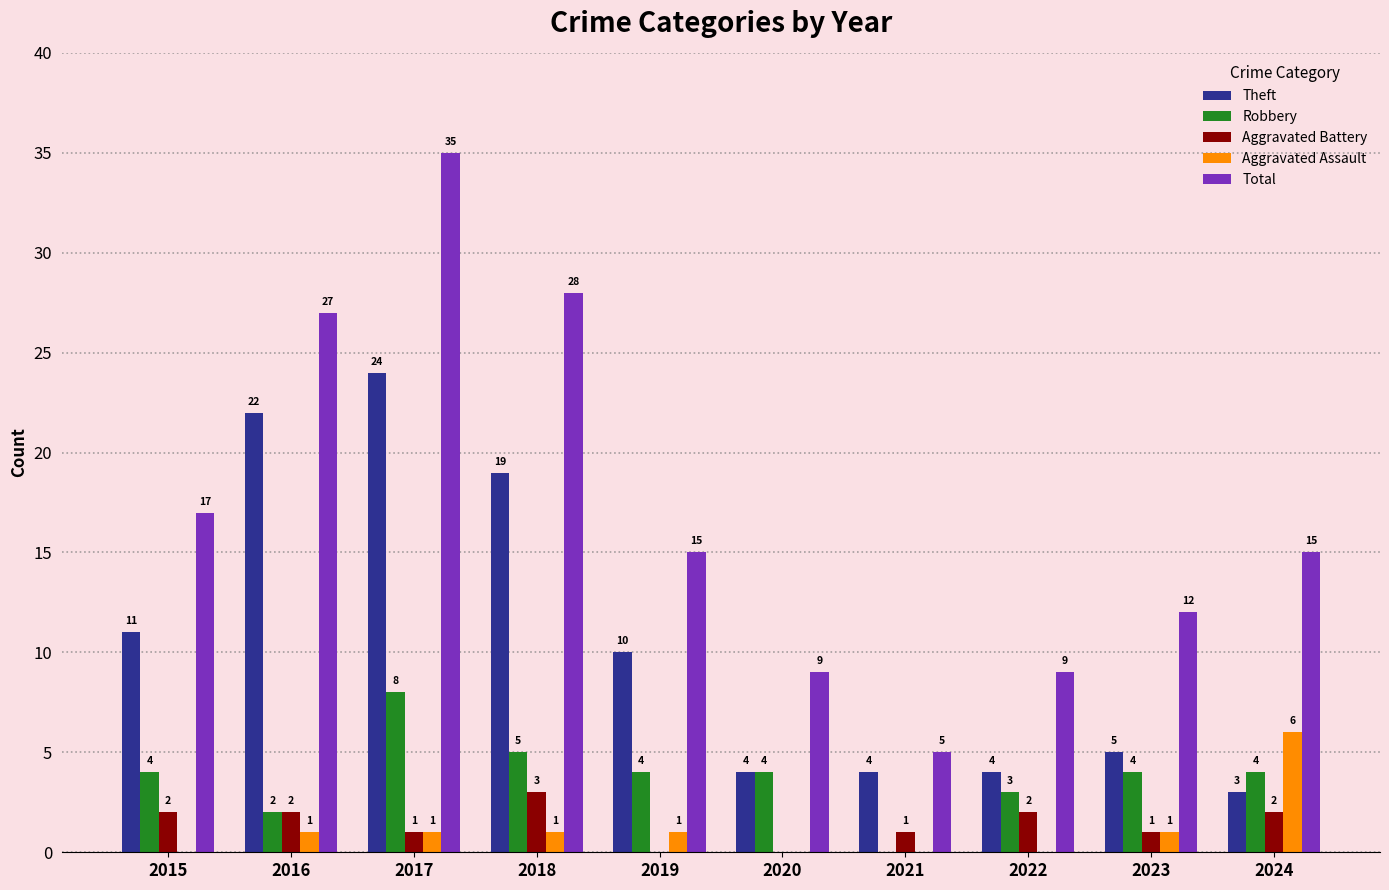

Reading right to left, list all the values displayed in this chart.

Theft: 2024=3	2023=5	2022=4	2021=4	2020=4	2019=10	2018=19	2017=24	2016=22	2015=11
Robbery: 2024=4	2023=4	2022=3	2021=0	2020=4	2019=4	2018=5	2017=8	2016=2	2015=4
Aggravated Battery: 2024=2	2023=1	2022=2	2021=1	2020=0	2019=0	2018=3	2017=1	2016=2	2015=2
Aggravated Assault: 2024=6	2023=1	2022=0	2021=0	2020=0	2019=1	2018=1	2017=1	2016=1	2015=0
Total: 2024=15	2023=12	2022=9	2021=5	2020=9	2019=15	2018=28	2017=35	2016=27	2015=17